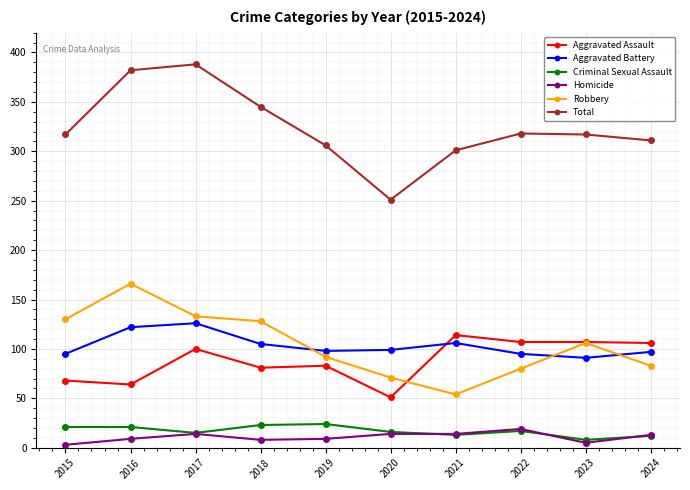

The Aggravated Battery series shows 122 at 2016. True or false?

True